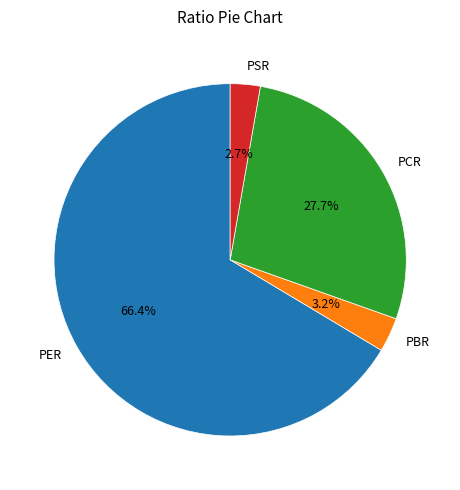

Is it true that PER is 66% of the pie?

True